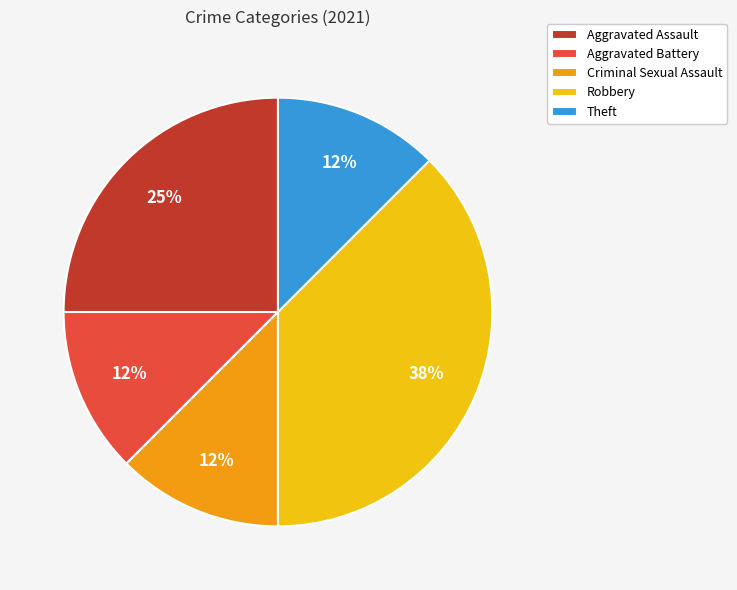

Is there any slice that represents more than half of the pie?

No